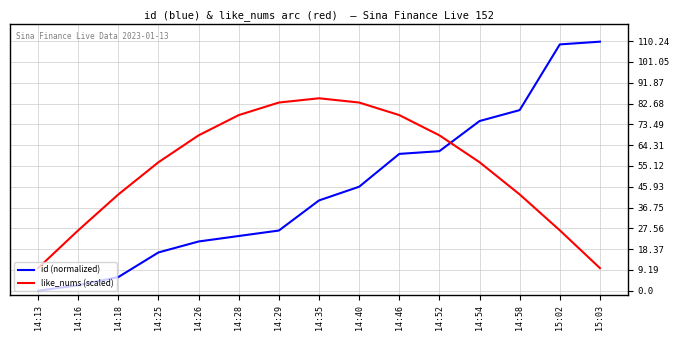

Where does the id (normalized) series first go above 39?

14:35